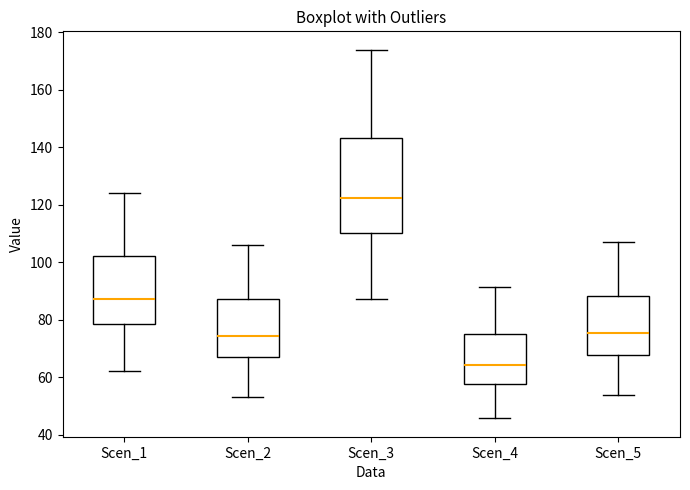

Where does the upper whisker of the box for Scen_5 end on the y-axis? The values are not printed on the chart, so give them approximately, as read against the axis.

108